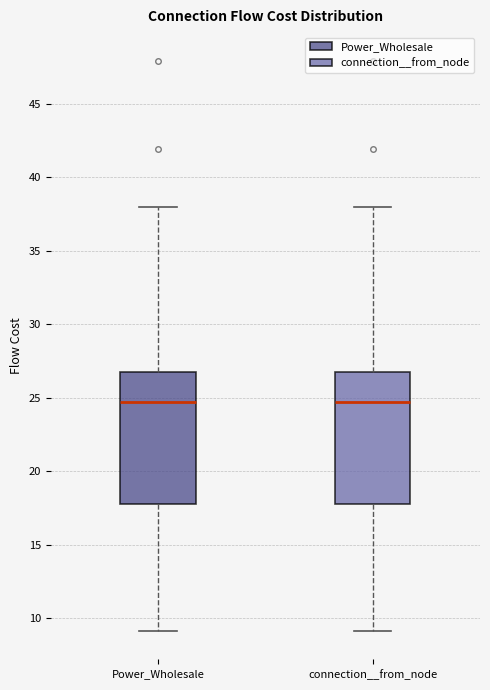

Reading left to right, transcribe this box plot: for each box, give where its median line is, the range the box spans, and where its two whiskers end, as read against the y-axis. The values are not printed on the chart, so give them approximately, as read against the axis.

Power_Wholesale: median 24.5, box 18.0 to 27.0, whiskers 9.0 to 38.0
connection__from_node: median 24.5, box 18.0 to 27.0, whiskers 9.0 to 38.0